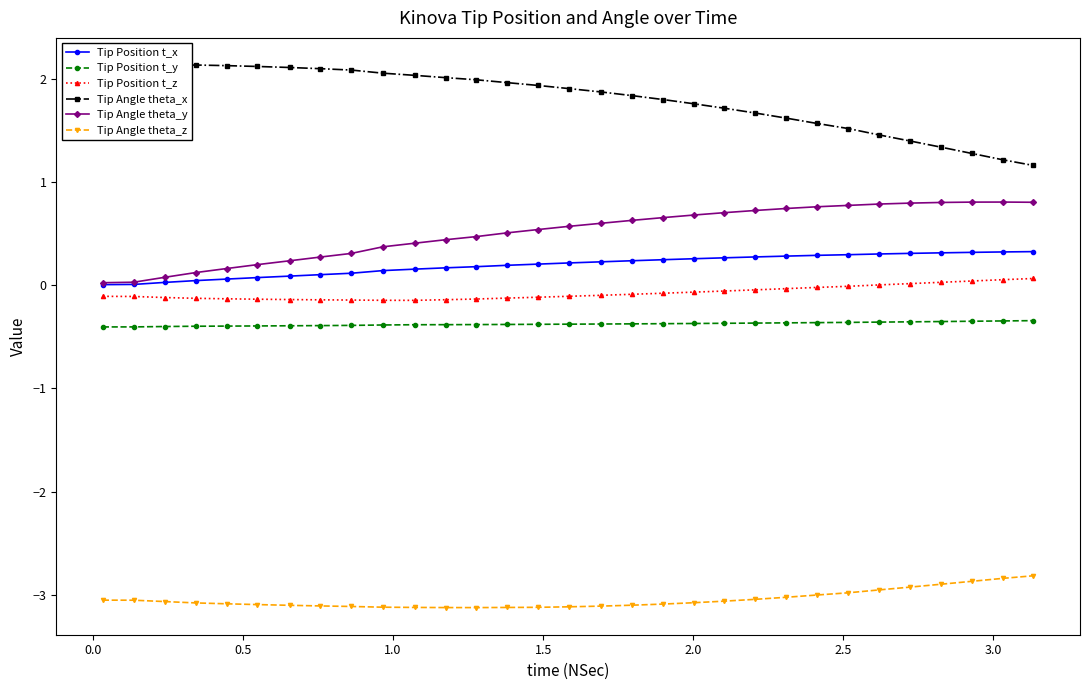

True or false: Tip Angle theta_z and Tip Position t_z cross at least once.

False